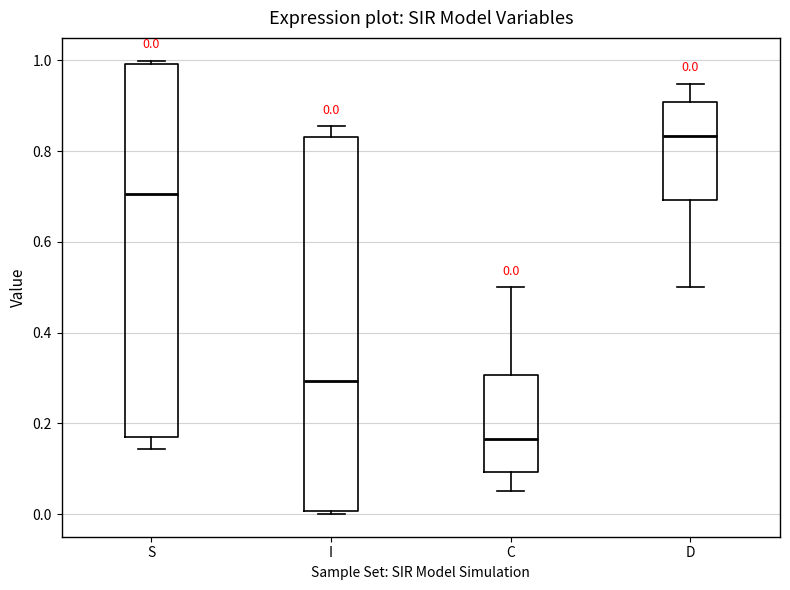

Which box's median line is the highest?

D